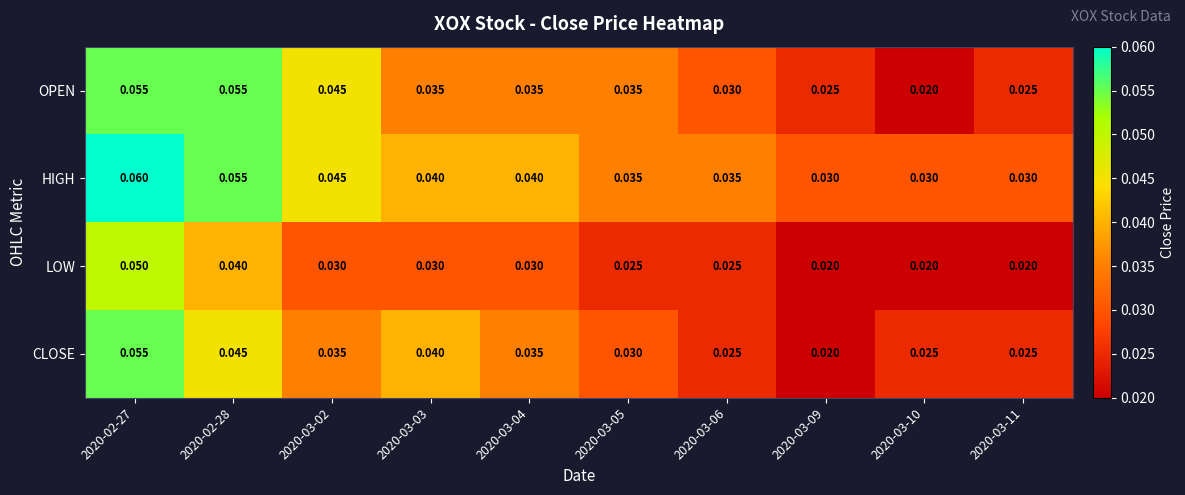

How many data points does each series have?

10